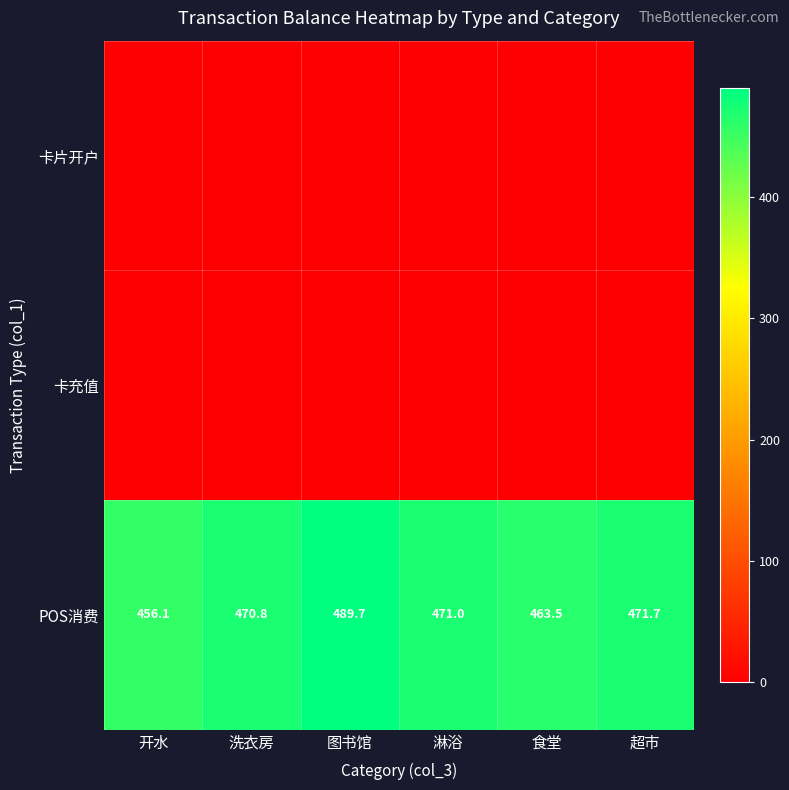

At which category does the chart reach its minimum across all series?

开水